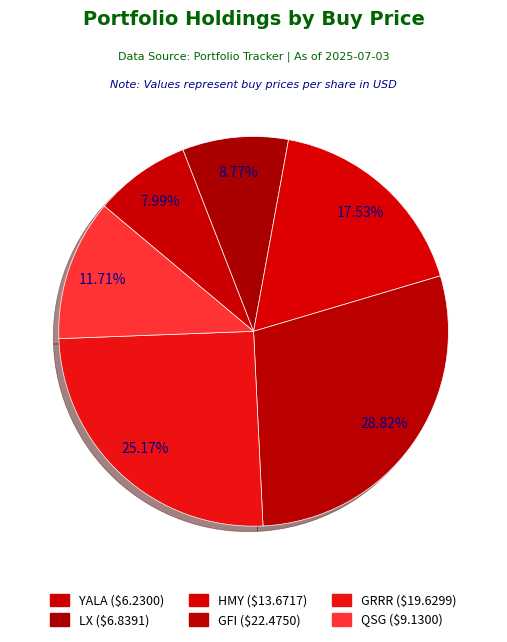

What percentage is the GRRR slice, to the nearest percent?

25%